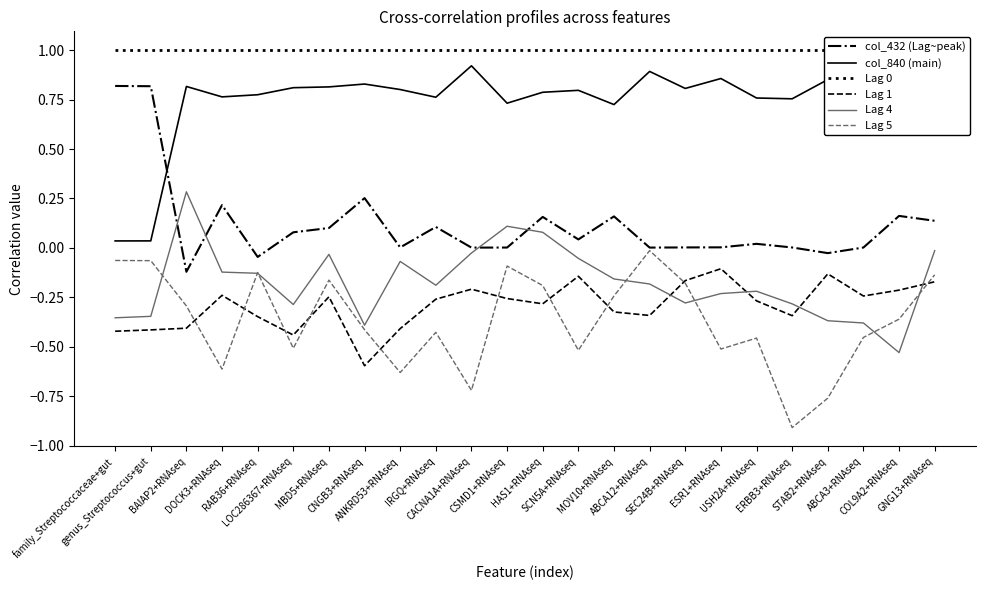

What is the average value of the Lag 0 series?

1.0